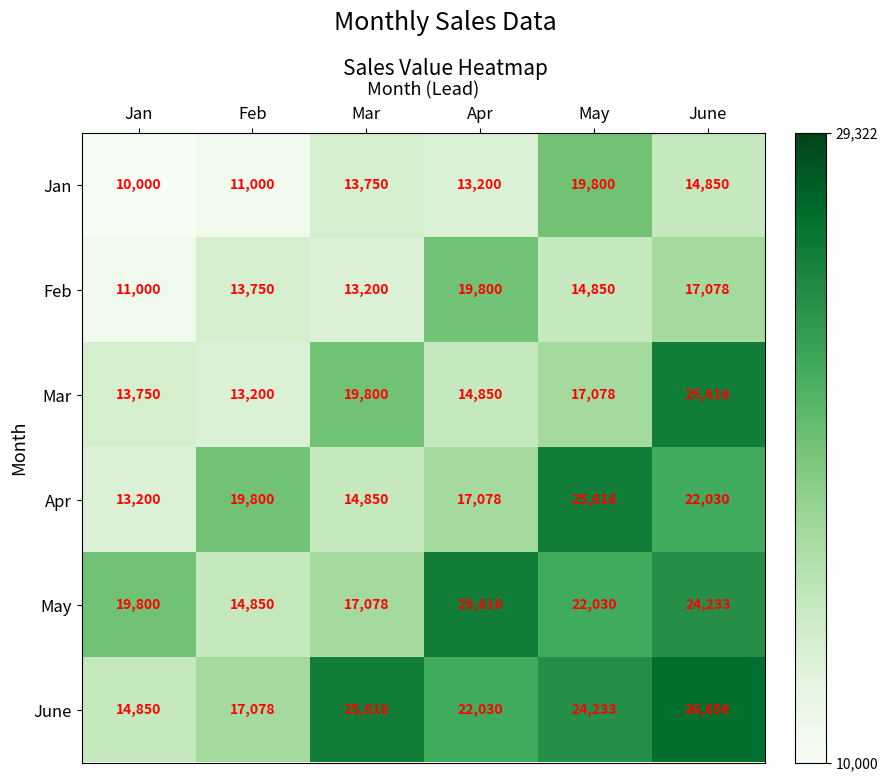

Which category has the lowest value across all series?

Jan